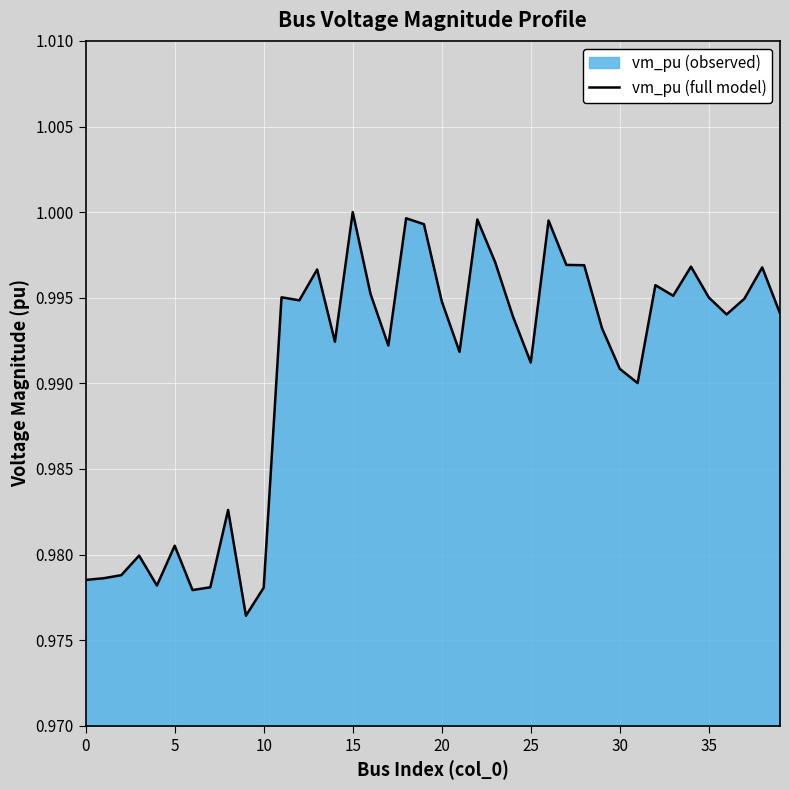

The chart shows a value of 1.3 at 10. True or false?

False